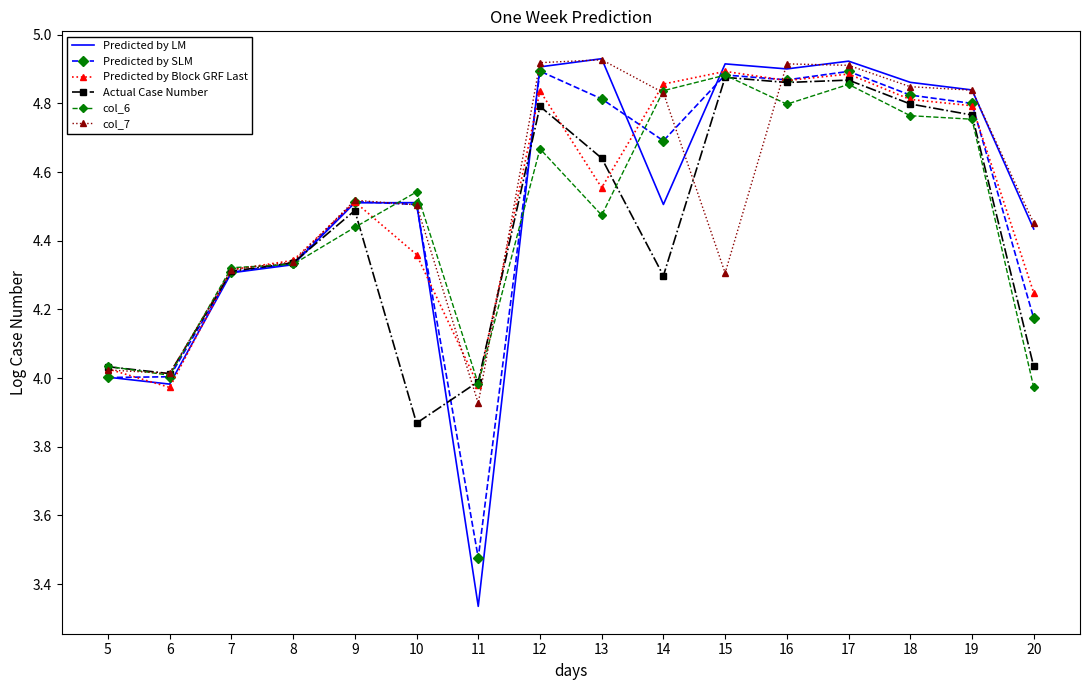

At which label does Predicted by LM reach its minimum?

11